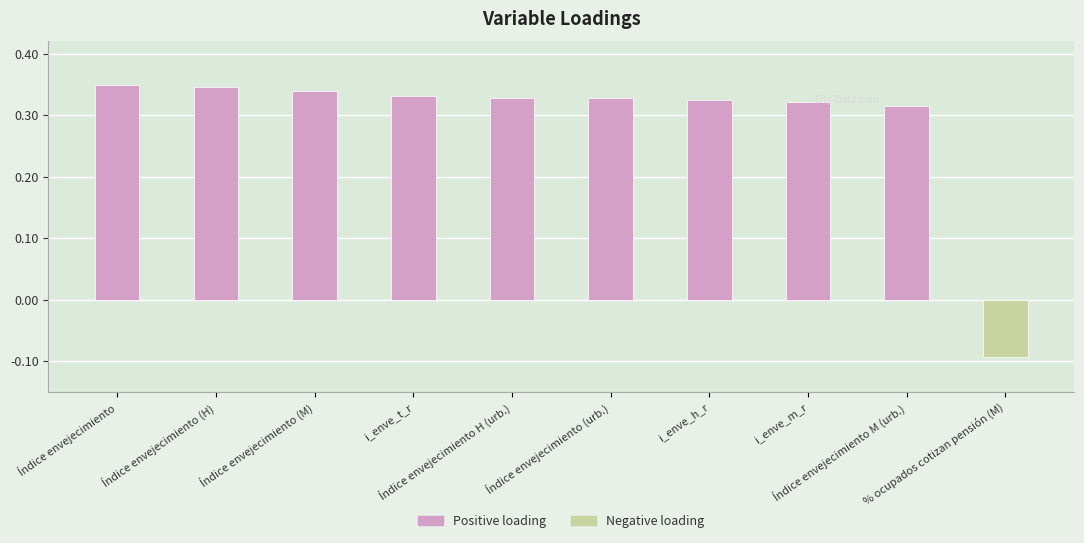

What is the sum of all values?

2.9